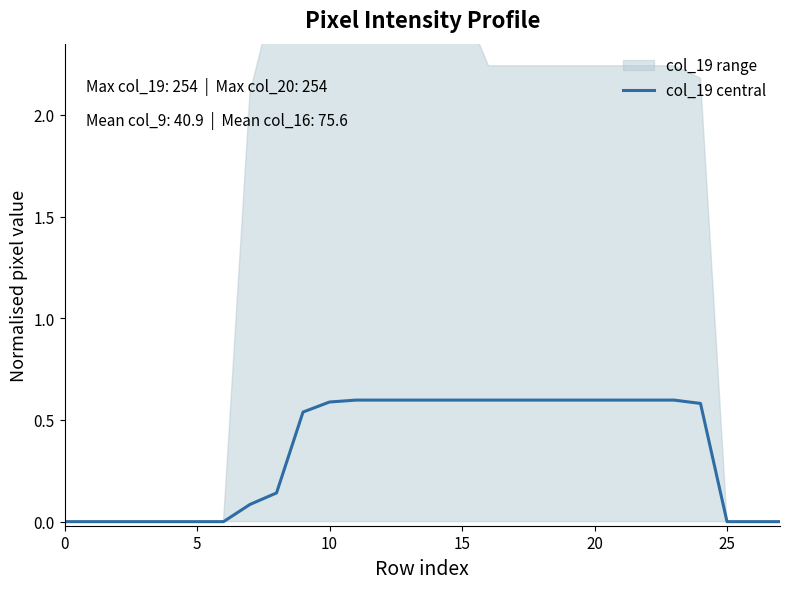

True or false: the data has more than 0 interior local peaks.

False